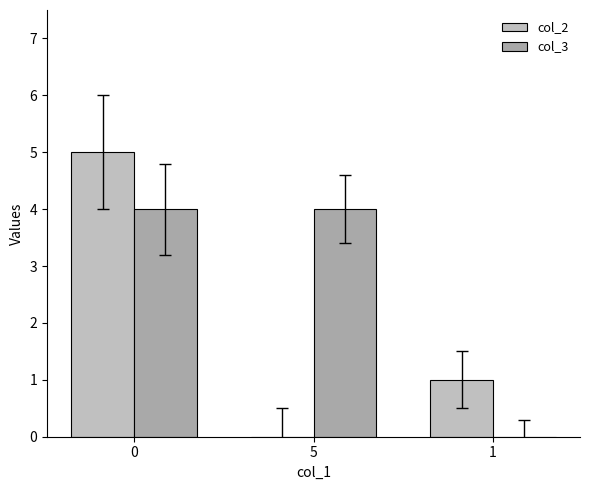

Count the col_3 values in the range 0 to 4.

3